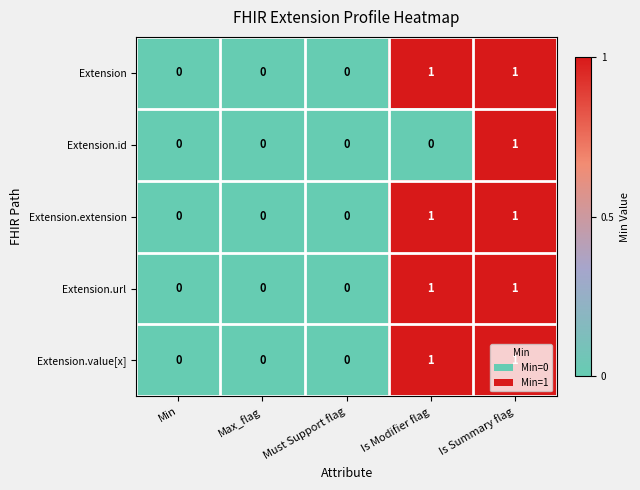

How many Extension.id values are between 0 and 1?

5